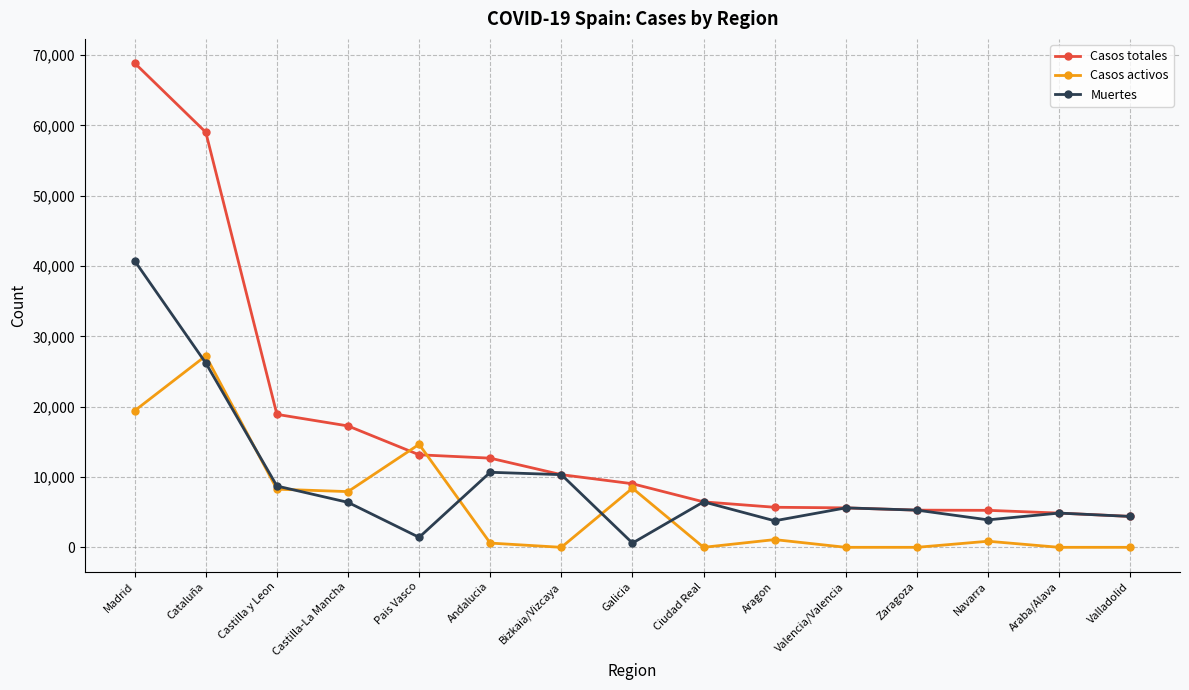

Is this an area chart (filled region under the line)?

No